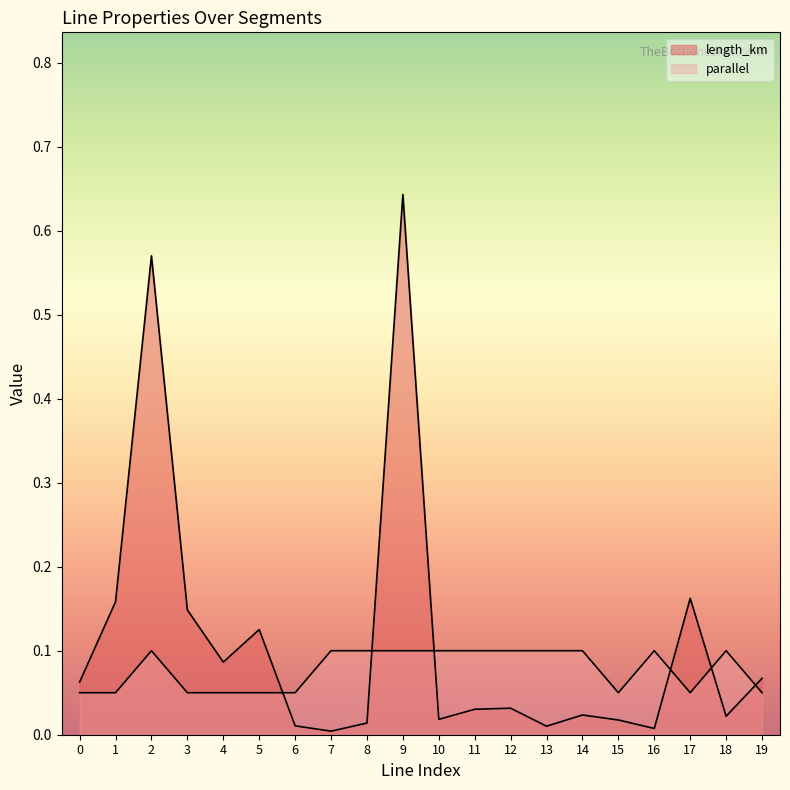

Is the value of length_km at 19 greater than the value of parallel at 4?

Yes